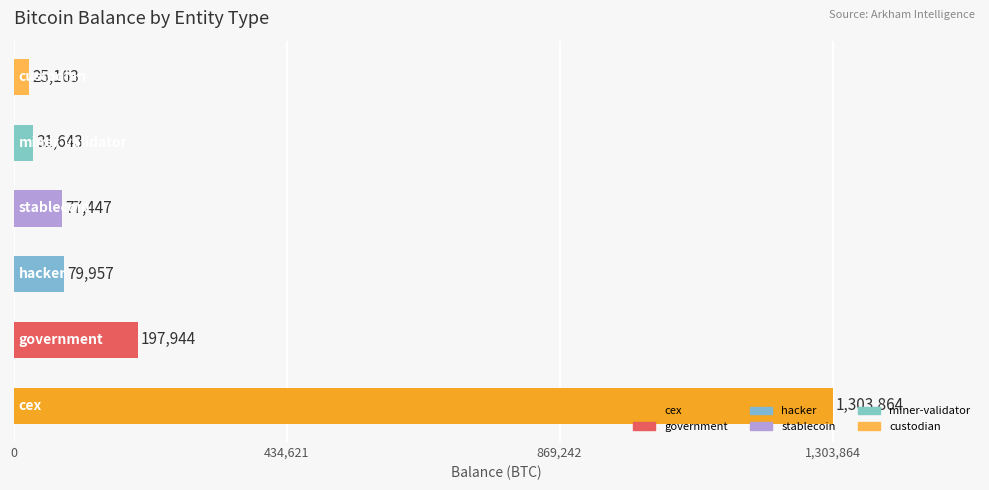

Rank the categories by value from highest to lowest.

cex, government, hacker, stablecoin, miner-validator, custodian